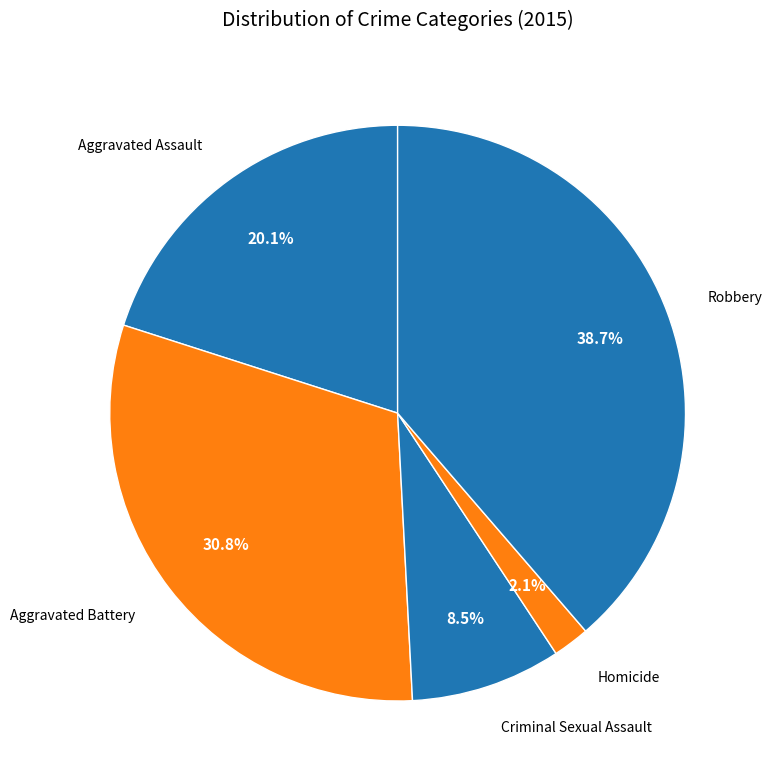

To the nearest percent, what is the average slice percentage?

20%